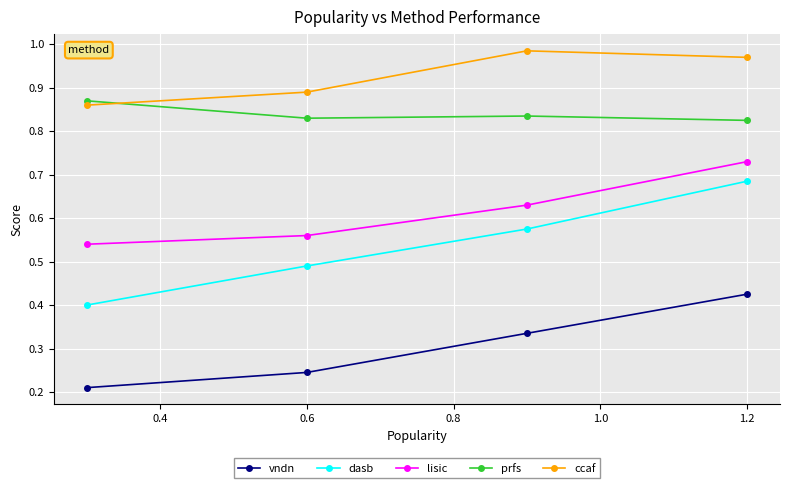

List the series in order of their peak value, lowest first.

vndn, dasb, lisic, prfs, ccaf